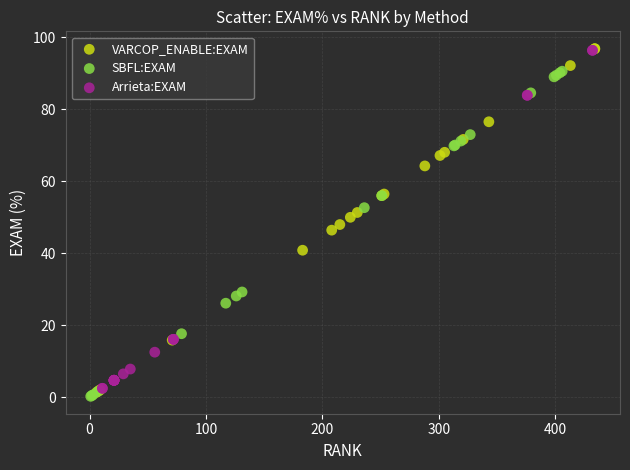

What are all the series names shown in the legend?

VARCOP_ENABLE:EXAM, SBFL:EXAM, Arrieta:EXAM